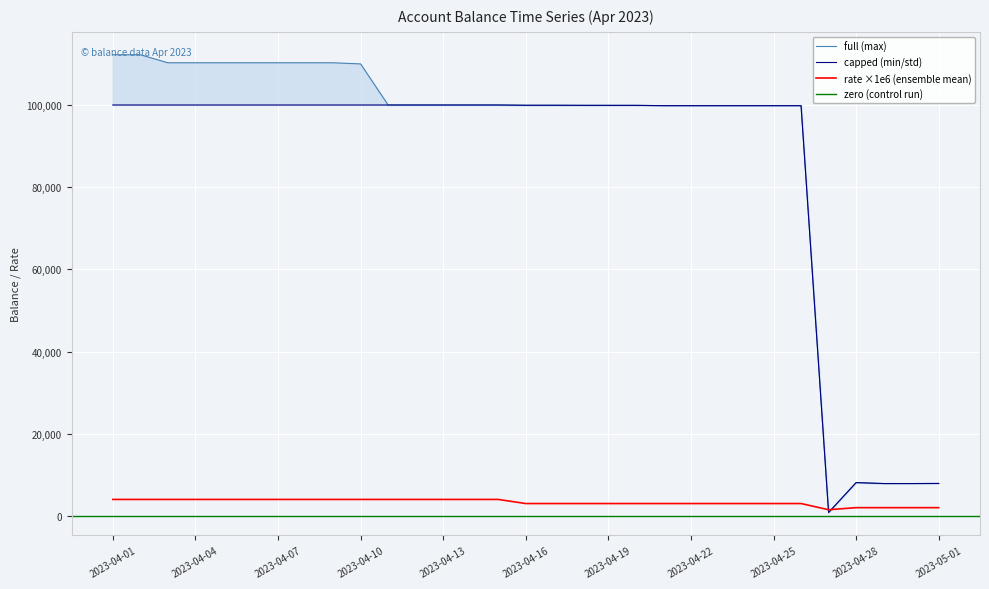

Where do capped and rate first cross each other?

2023-04-26 and 2023-04-27